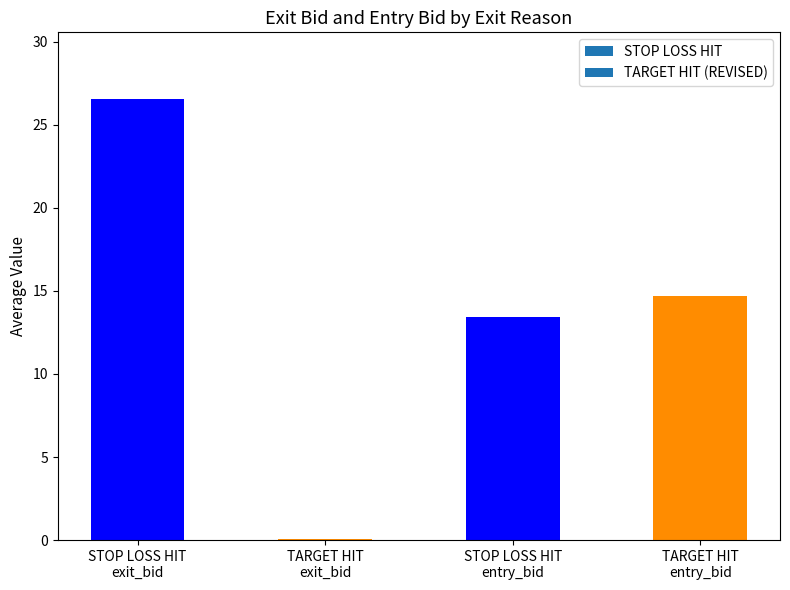

What is the greatest value displayed?

26.6